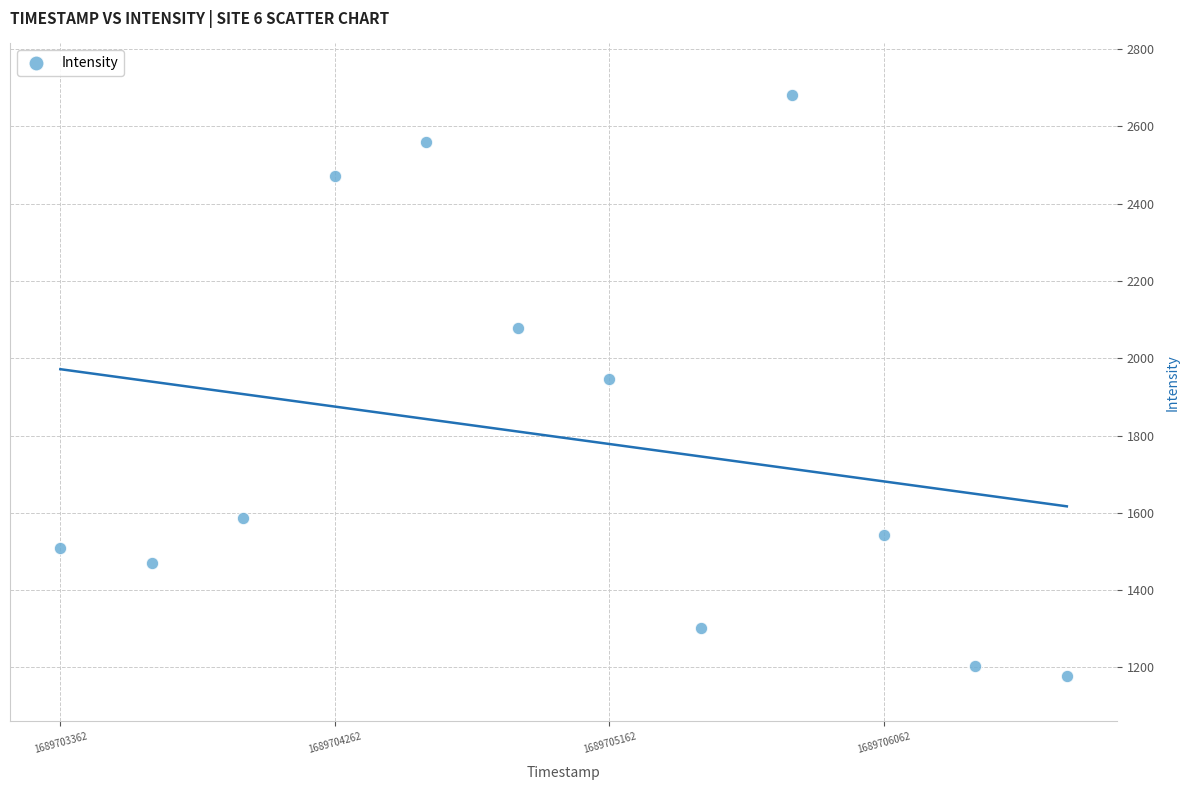

What is the range of Y values (max minus min)?

1502.7